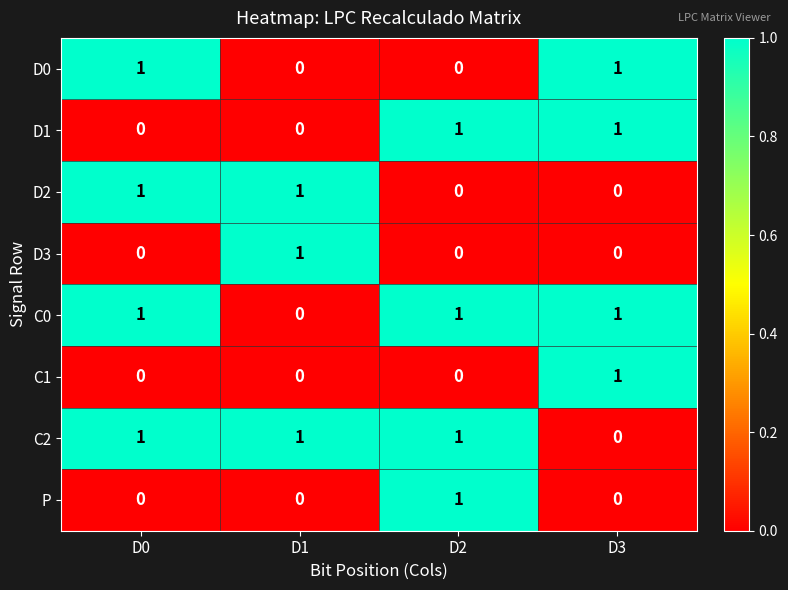

At which label does C0 reach its minimum?

D1